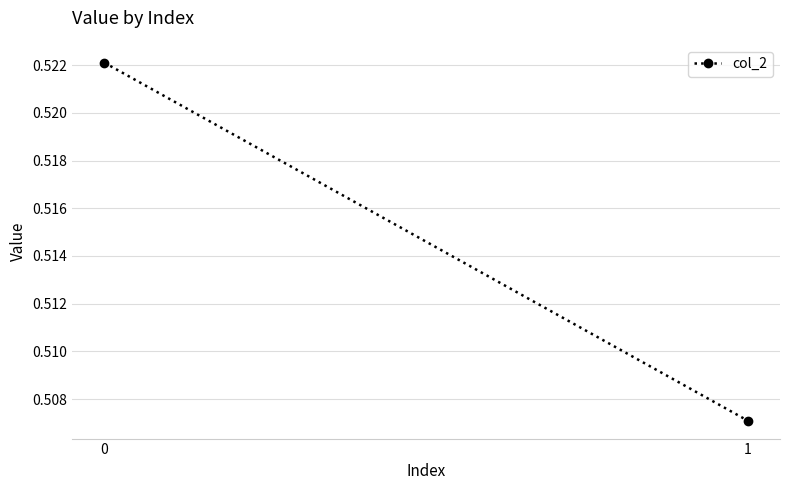

How many lines are shown in the chart?

1